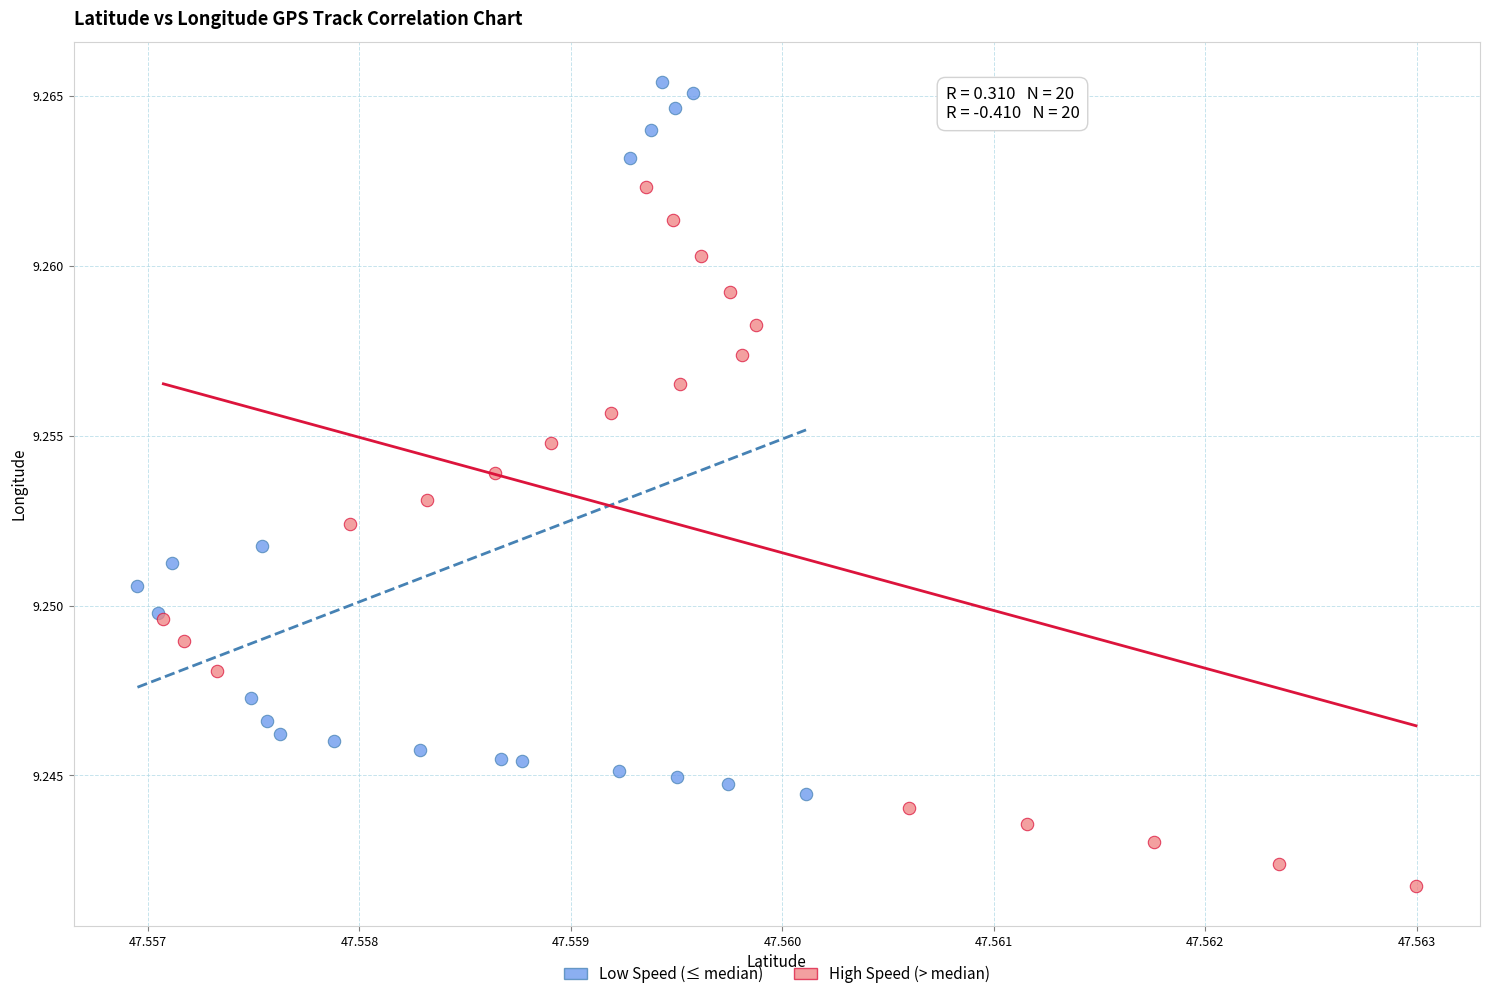

Which series contains the highest Y value?

Low Speed (≤ median)